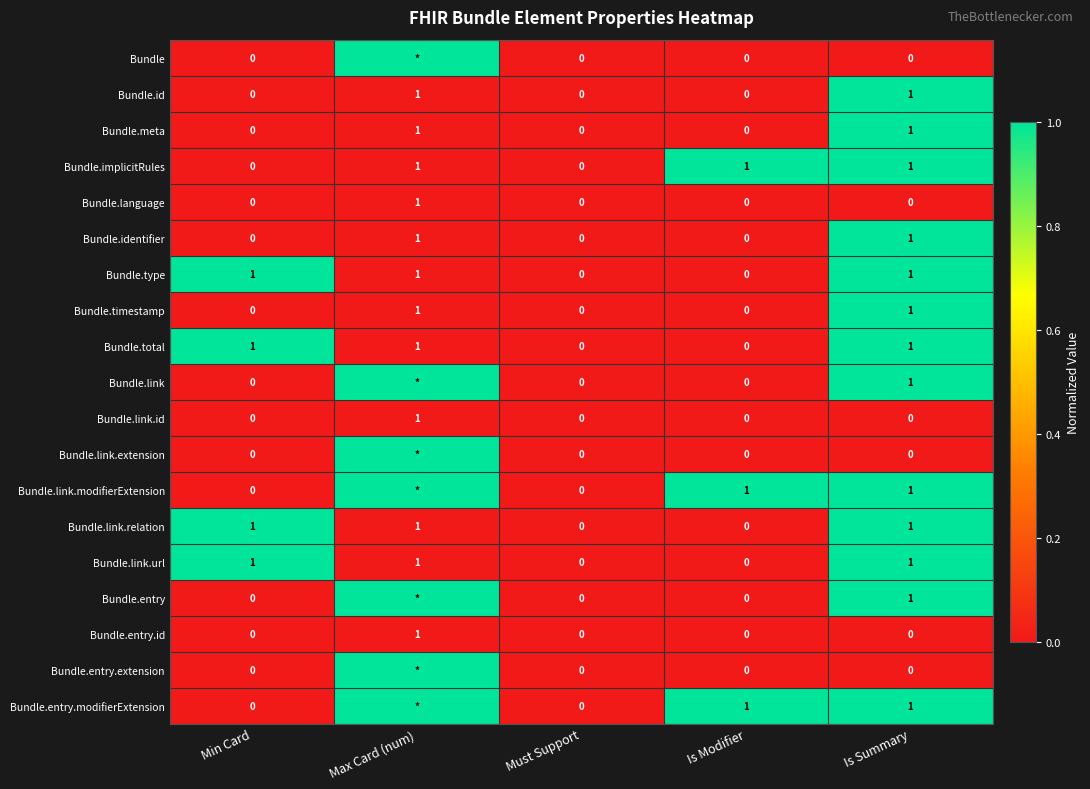

What is the maximum value shown in the chart?

1